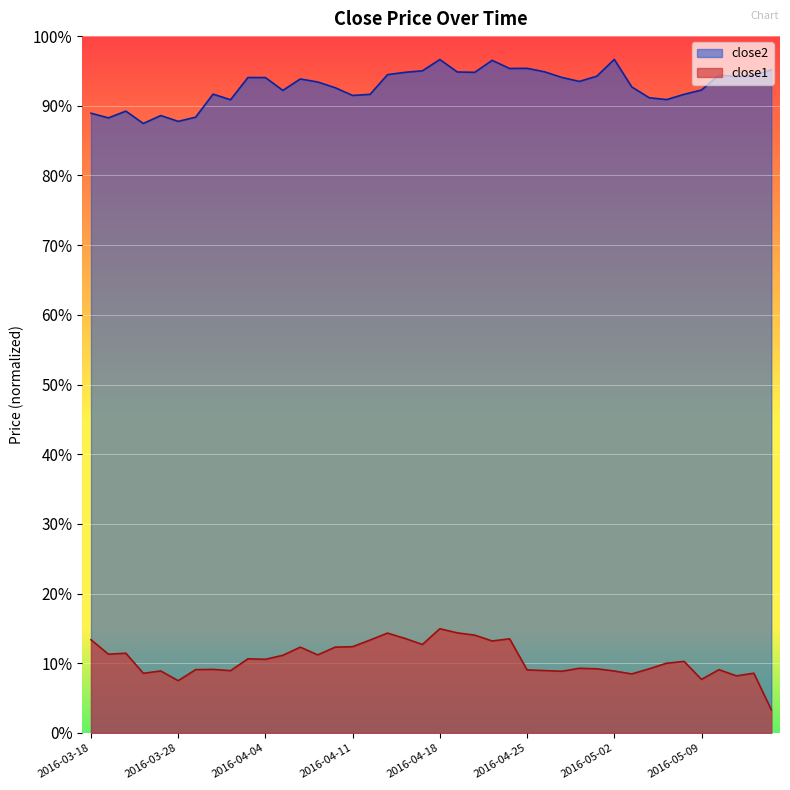

Is it true that close2 equals 94.1 at 2016-04-27?

True